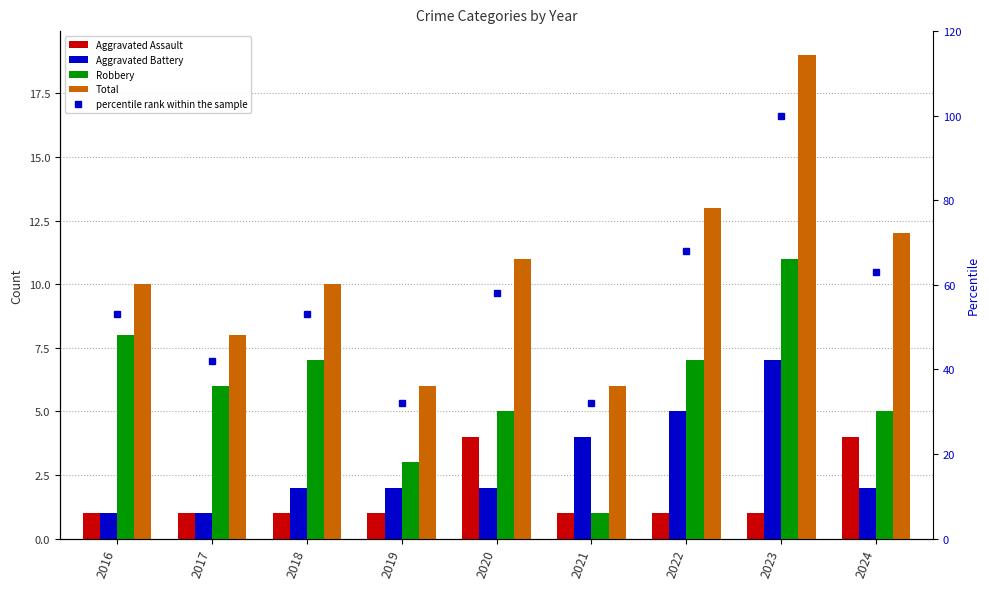

Reading right to left, transcribe all the data shown in this chart.

Aggravated Assault: 2024=4	2023=1	2022=1	2021=1	2020=4	2019=1	2018=1	2017=1	2016=1
Aggravated Battery: 2024=2	2023=7	2022=5	2021=4	2020=2	2019=2	2018=2	2017=1	2016=1
Robbery: 2024=5	2023=11	2022=7	2021=1	2020=5	2019=3	2018=7	2017=6	2016=8
Total: 2024=12	2023=19	2022=13	2021=6	2020=11	2019=6	2018=10	2017=8	2016=10
percentile rank within the sample: 2024=63	2023=100	2022=68	2021=32	2020=58	2019=32	2018=53	2017=42	2016=53